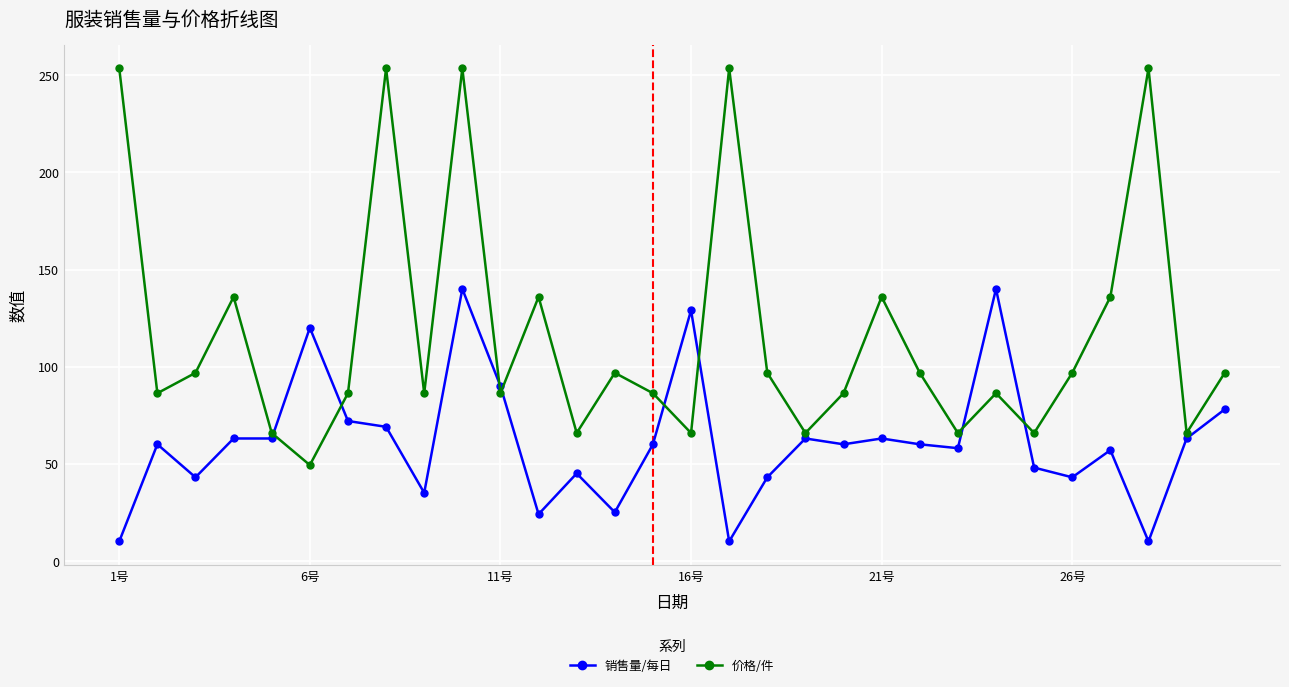

Does the chart have visible grid lines?

Yes